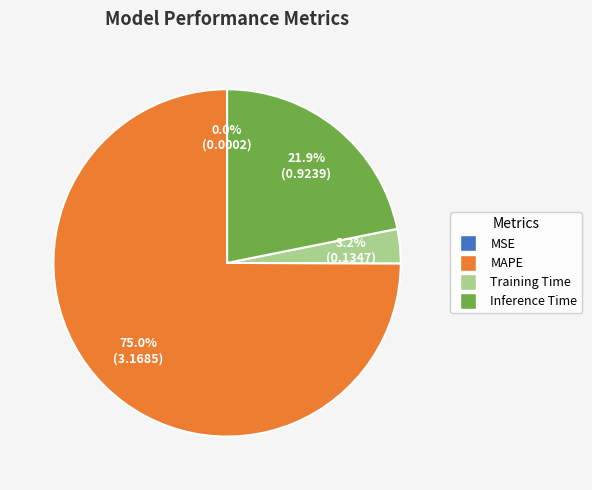

To the nearest percent, what is the difference between the largest and smallest slice percentages?

75%